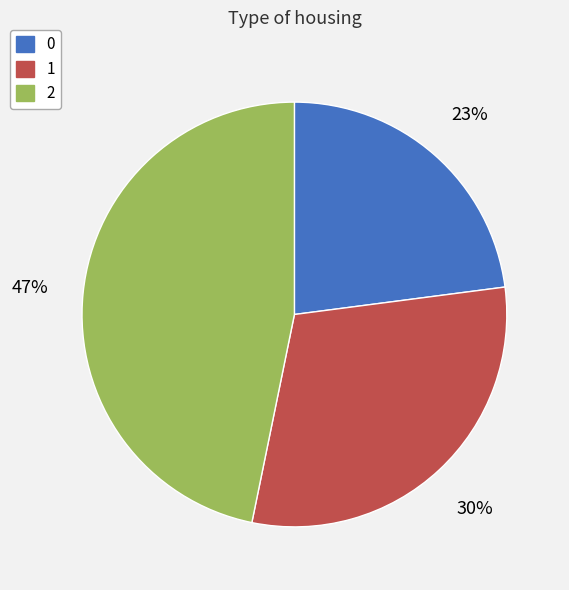

To the nearest percent, what is the difference between the largest and smallest slice percentages?

24%